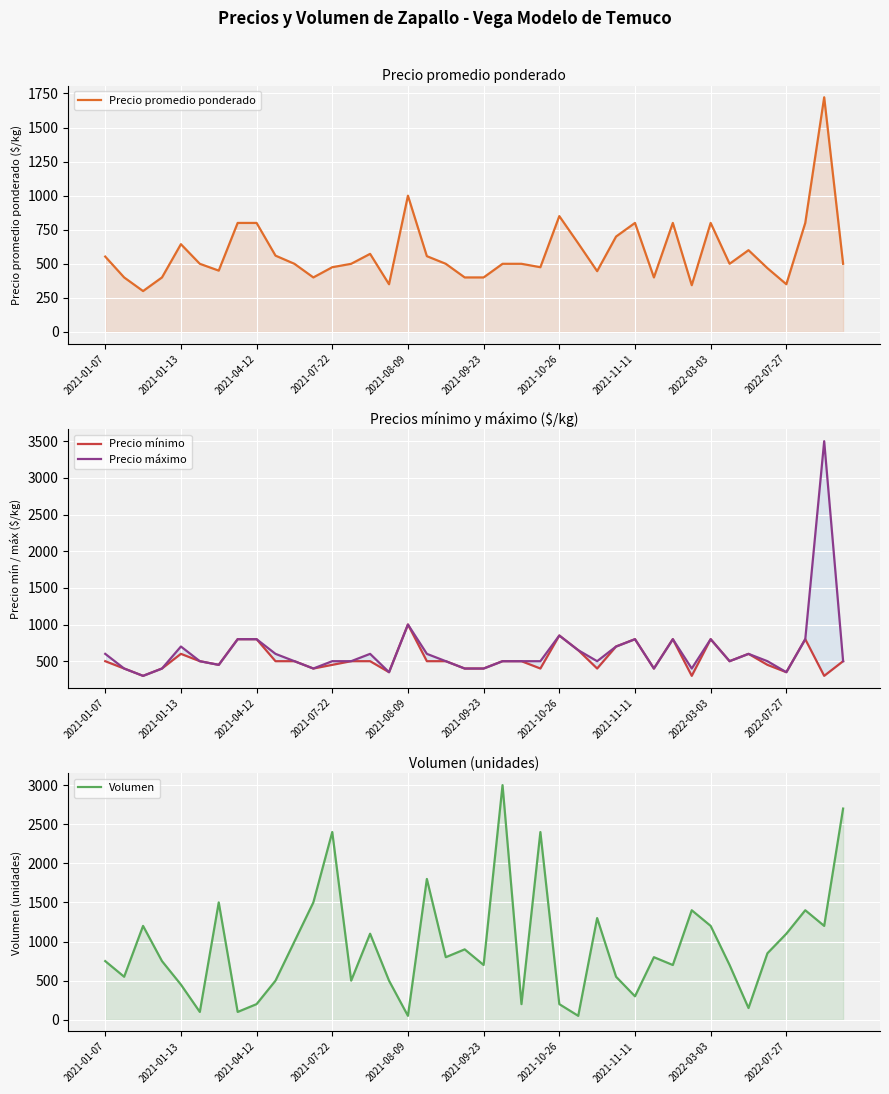

What is the difference between the maximum and minimum values in the Precio mínimo series?

700